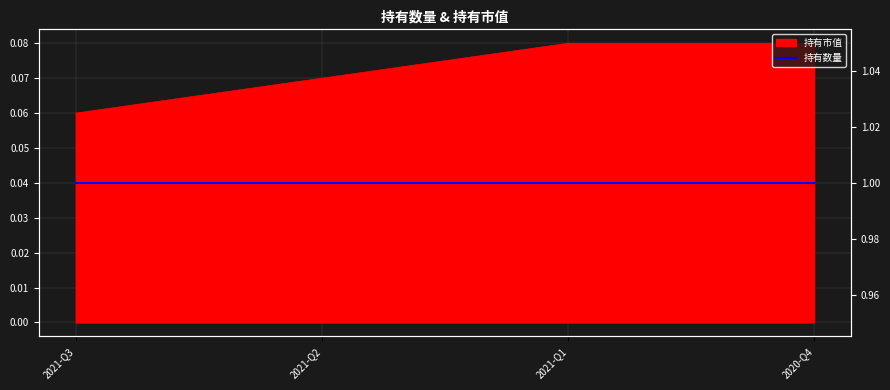

How many categories are shown in the chart?

4